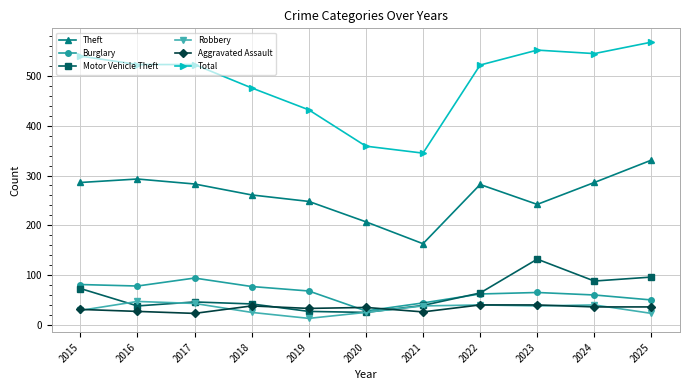

Where is the first local minimum for Robbery?

2019